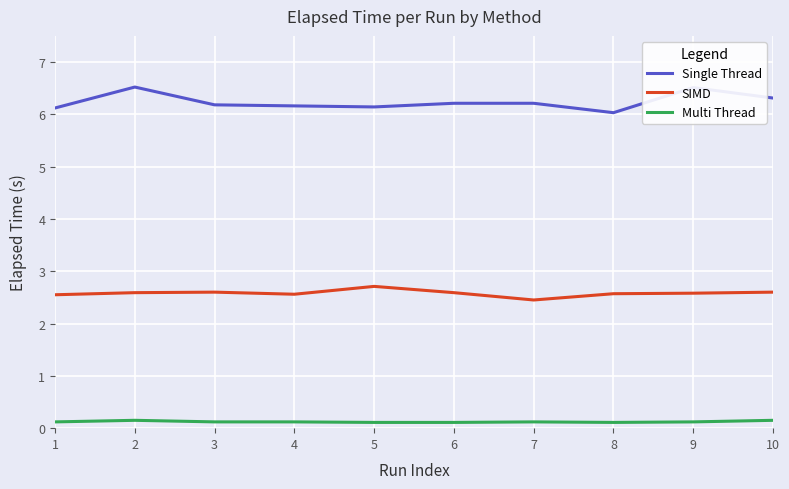

The value of SIMD at 5 is 2.7. True or false?

True